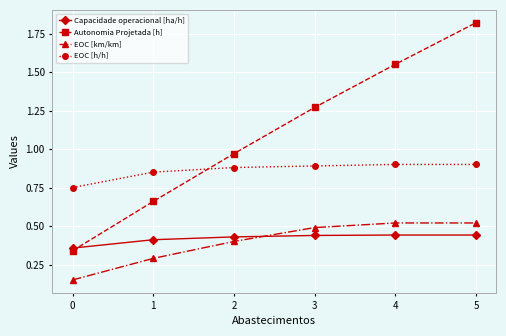

How many EOC [h/h] values are between 0 and 1?

6